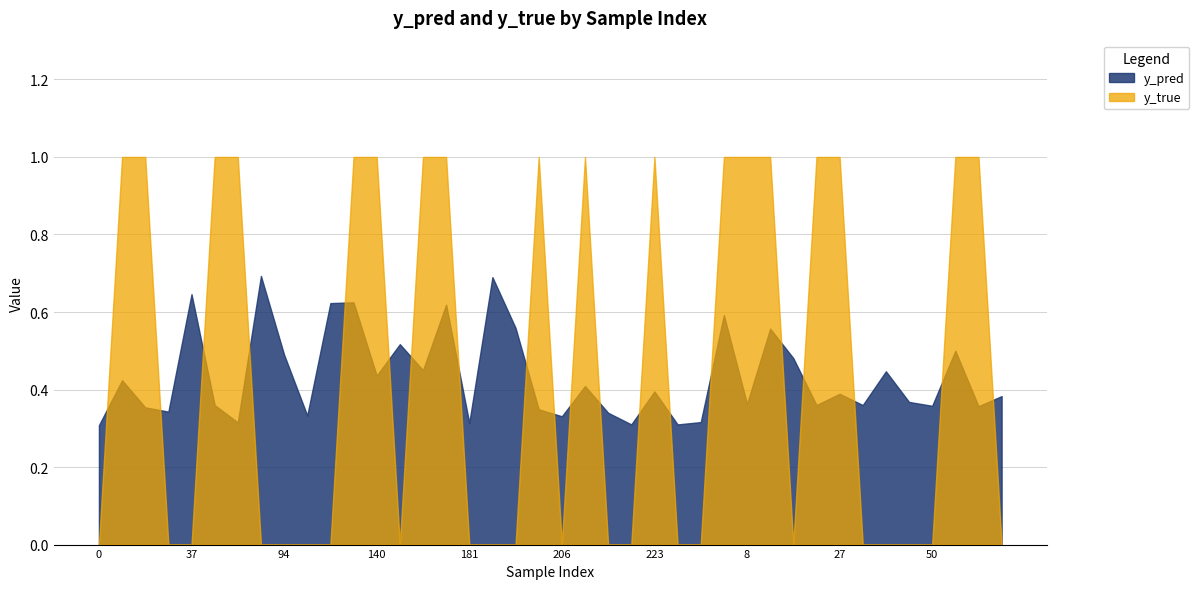

Reading left to right, transcribe all the data shown in this chart.

y_pred: 0=0.3	10=0.4	13=0.4	33=0.3	37=0.6	56=0.4	71=0.3	83=0.7	94=0.5	107=0.3	114=0.6	131=0.6	140=0.4	166=0.5	171=0.5	174=0.6	181=0.3	198=0.7	199=0.6	201=0.3	206=0.3	208=0.4	215=0.3	219=0.3	223=0.4	247=0.3	262=0.3	269=0.6	8=0.4	11=0.6	12=0.5	23=0.4	27=0.4	28=0.4	42=0.4	48=0.4	50=0.4	57=0.5	66=0.4	67=0.4
y_true: 0=0.0	10=1.0	13=1.0	33=0.0	37=0.0	56=1.0	71=1.0	83=0.0	94=0.0	107=0.0	114=0.0	131=1.0	140=1.0	166=0.0	171=1.0	174=1.0	181=0.0	198=0.0	199=0.0	201=1.0	206=0.0	208=1.0	215=0.0	219=0.0	223=1.0	247=0.0	262=0.0	269=1.0	8=1.0	11=1.0	12=0.0	23=1.0	27=1.0	28=0.0	42=0.0	48=0.0	50=0.0	57=1.0	66=1.0	67=0.0